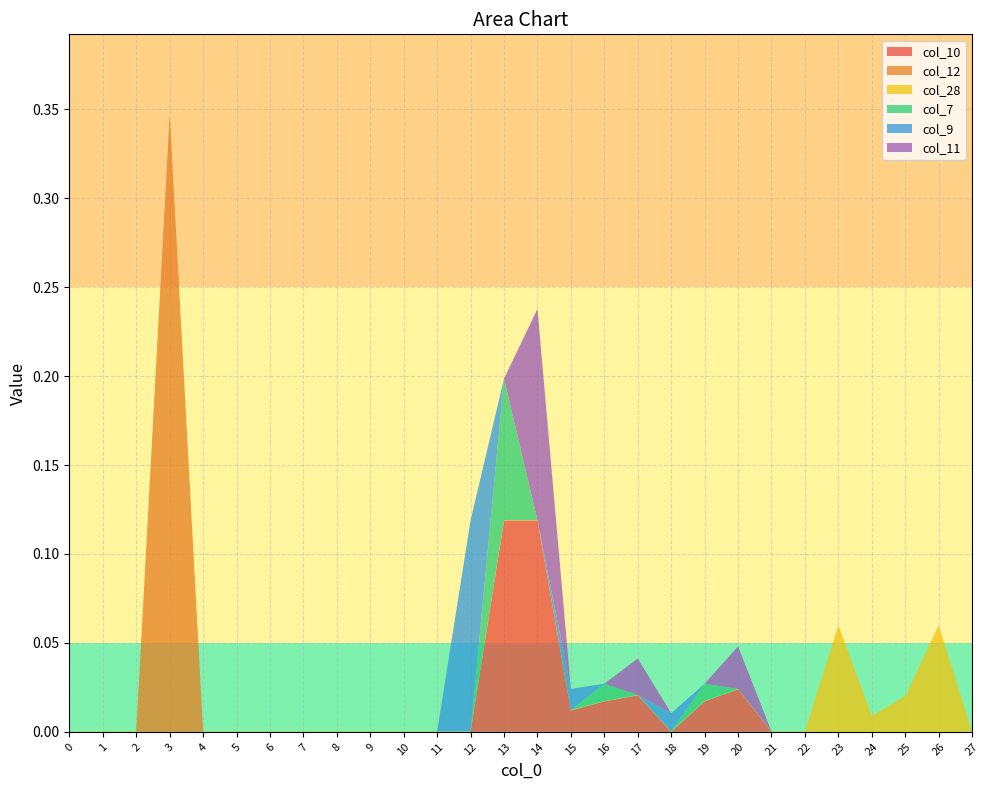

Reading left to right, transcribe all the data shown in this chart.

col_10: 0.0	0.0	0.0	0.0	0.0	0.0	0.0	0.0	0.0	0.0	0.0	0.0	0.0	0.1	0.1	0.0	0.0	0.0	0.0	0.0	0.0	0.0	0.0	0.0	0.0	0.0	0.0	0.0
col_12: 0.0	0.0	0.0	0.3	0.0	0.0	0.0	0.0	0.0	0.0	0.0	0.0	0.0	0.0	0.0	0.0	0.0	0.0	0.0	0.0	0.0	0.0	0.0	0.0	0.0	0.0	0.0	0.0
col_28: 0.0	0.0	0.0	0.0	0.0	0.0	0.0	0.0	0.0	0.0	0.0	0.0	0.0	0.0	0.0	0.0	0.0	0.0	0.0	0.0	0.0	0.0	0.0	0.1	0.0	0.0	0.1	0.0
col_7: 0.0	0.0	0.0	0.0	0.0	0.0	0.0	0.0	0.0	0.0	0.0	0.0	0.0	0.1	0.0	0.0	0.0	0.0	0.0	0.0	0.0	0.0	0.0	0.0	0.0	0.0	0.0	0.0
col_9: 0.0	0.0	0.0	0.0	0.0	0.0	0.0	0.0	0.0	0.0	0.0	0.0	0.1	0.0	0.0	0.0	0.0	0.0	0.0	0.0	0.0	0.0	0.0	0.0	0.0	0.0	0.0	0.0
col_11: 0.0	0.0	0.0	0.0	0.0	0.0	0.0	0.0	0.0	0.0	0.0	0.0	0.0	0.0	0.1	0.0	0.0	0.0	0.0	0.0	0.0	0.0	0.0	0.0	0.0	0.0	0.0	0.0